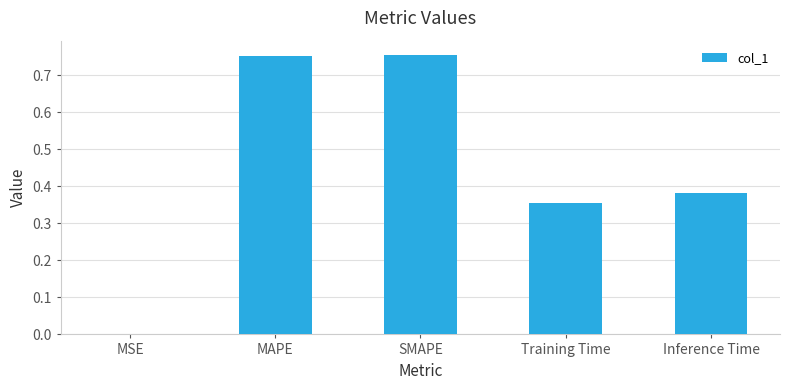

Does the chart contain stacked bars?

No